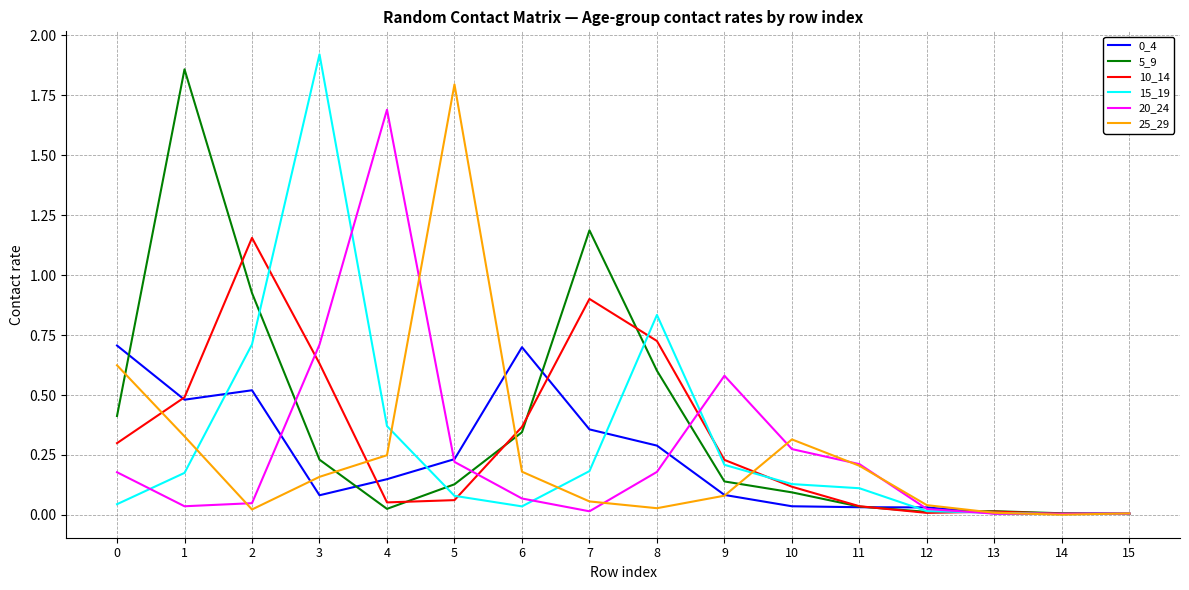

What is the difference between the highest and lowest values at 3?

1.8